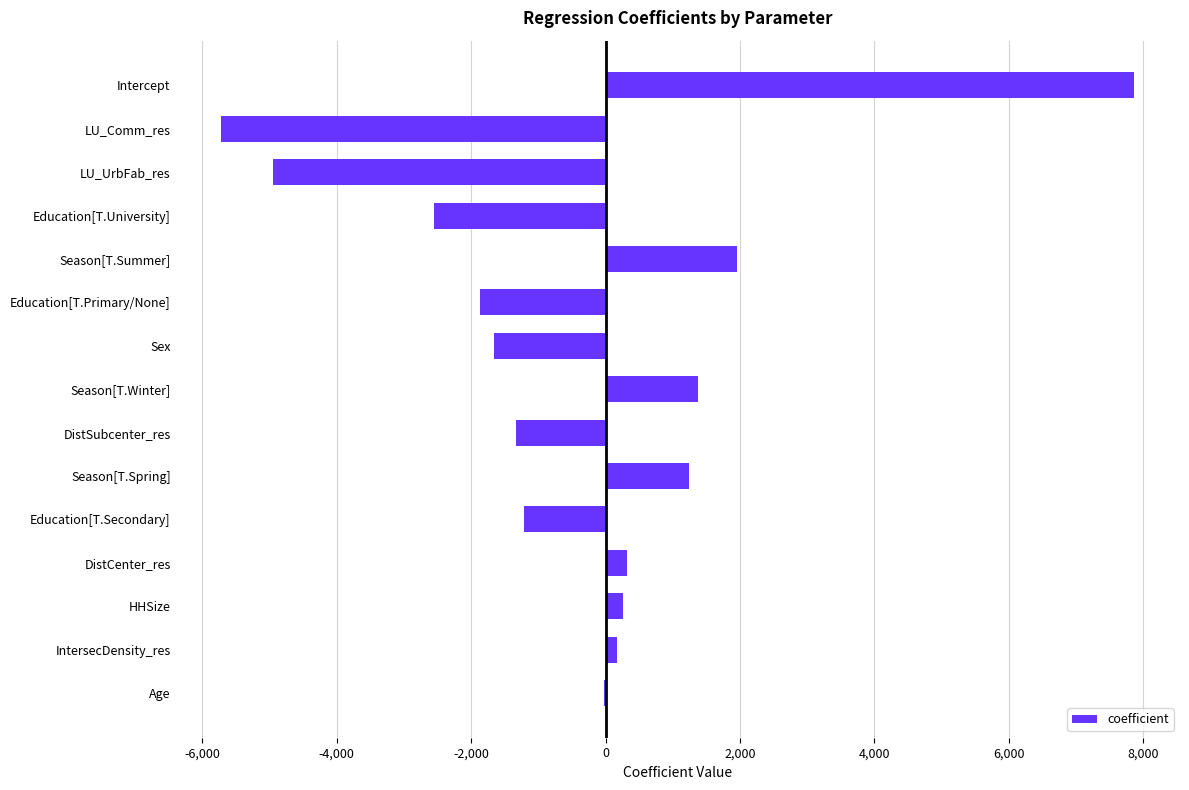

What value does the data have at DistSubcenter_res?

-1339.4